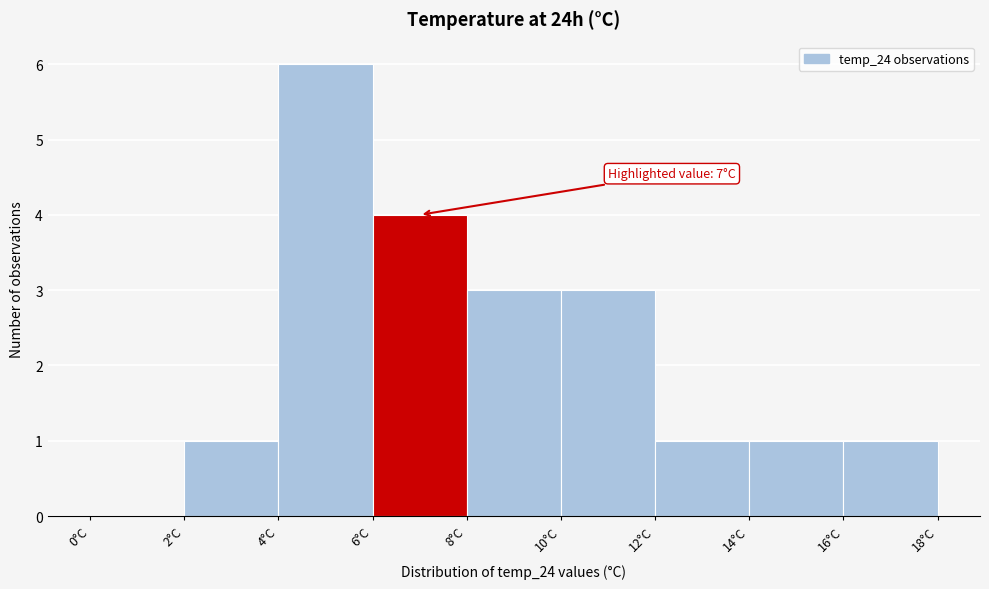

Over which range of the x-axis is the bar tallest?

4 to 6